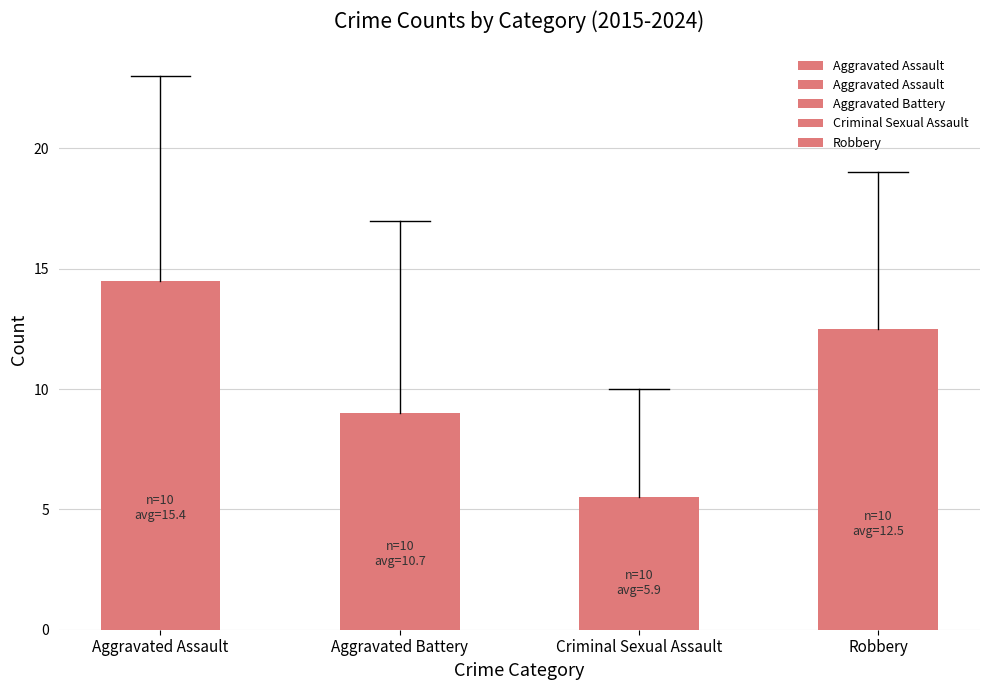

Which series contains the lowest Y value?

Criminal Sexual Assault